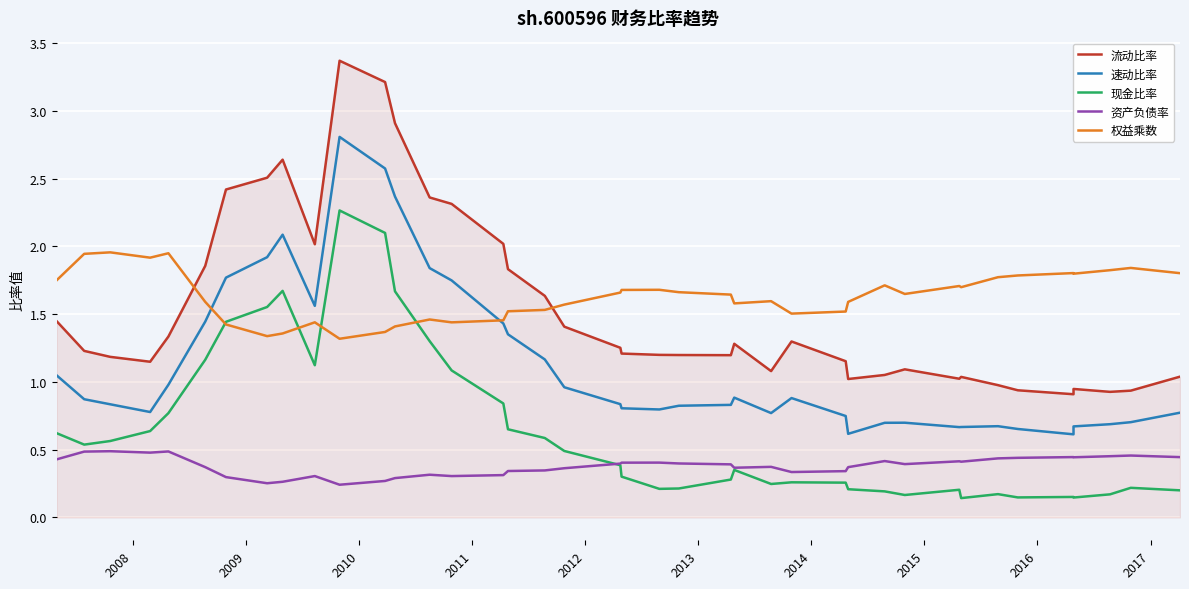

What is the maximum value for 权益乘数?

2.0